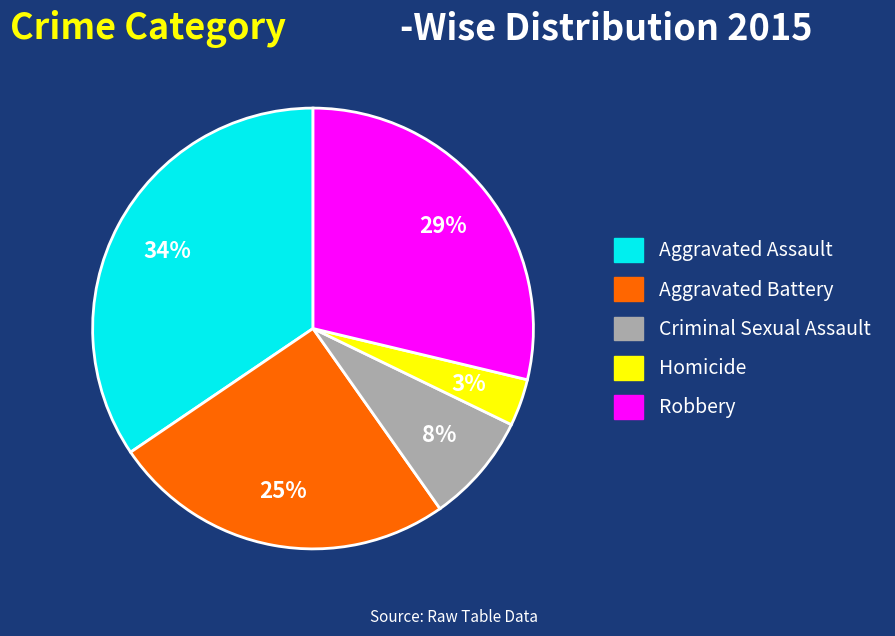

What is the smallest slice in the pie chart?

Homicide